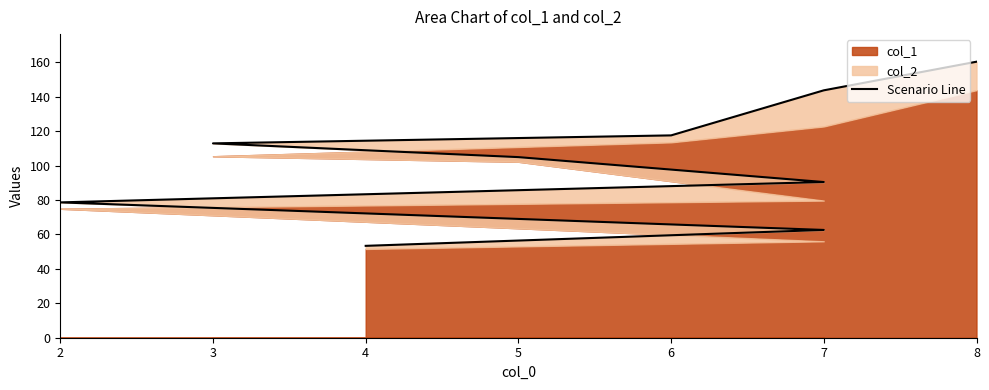

How many data points are less than 104?

4